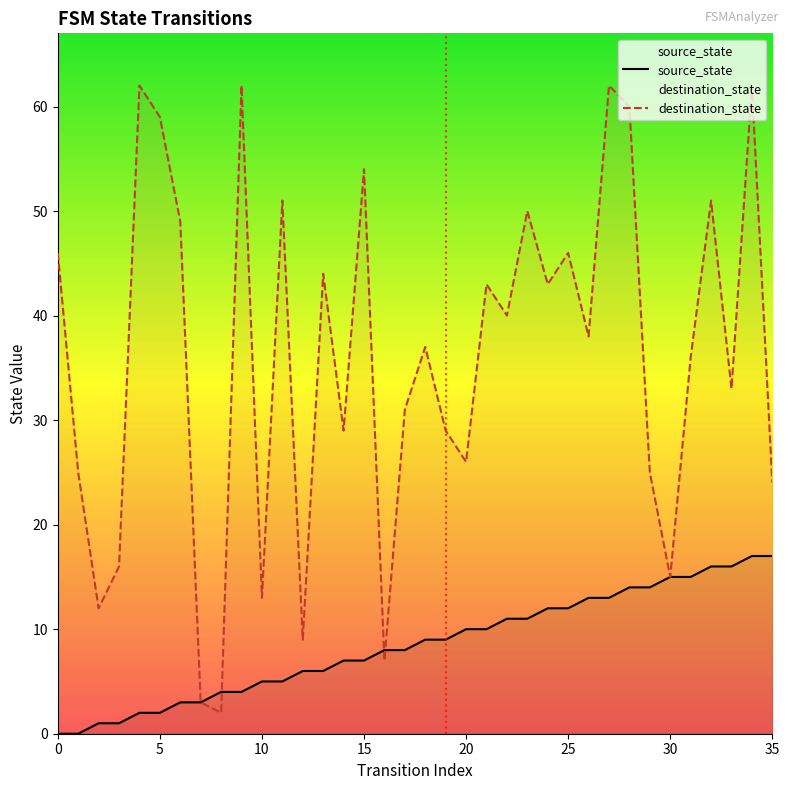

Does the chart display data point markers on the line(s)?

No